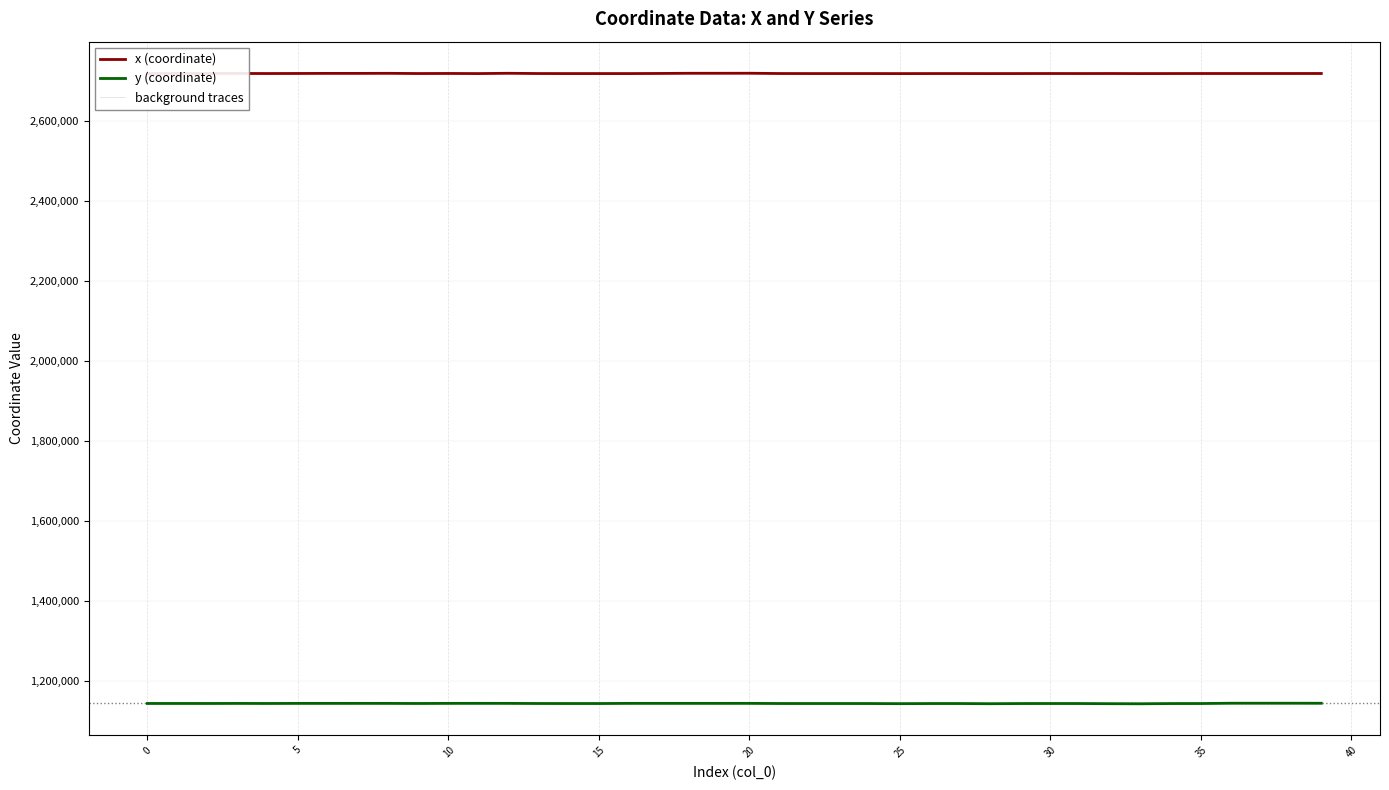

What is the sum of all y (coordinate) values?

45701585.7